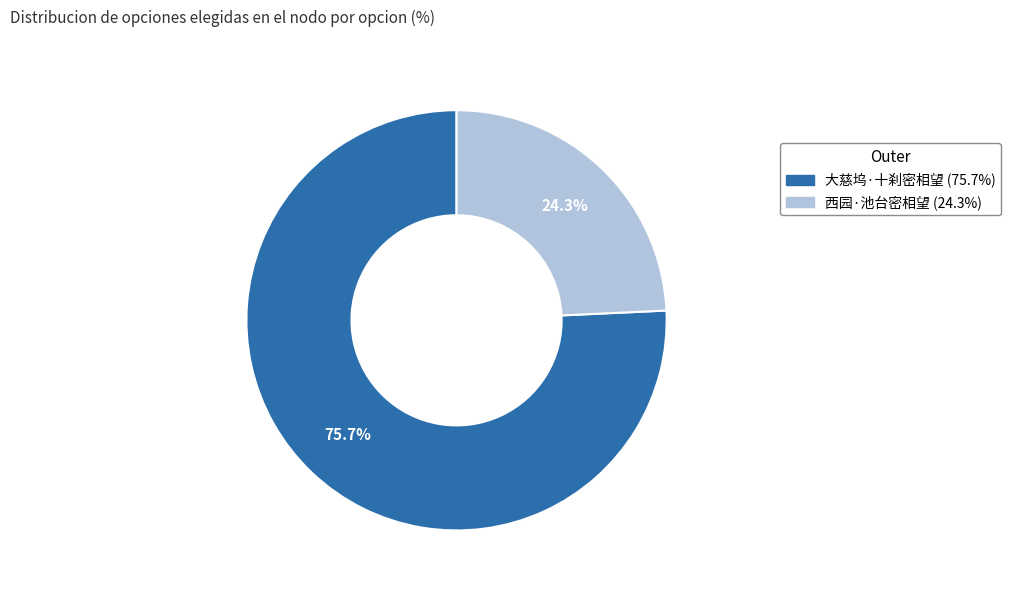

What percentage do 大慈坞·十刹密相望 and 西园·池台密相望 together represent?

100.0%